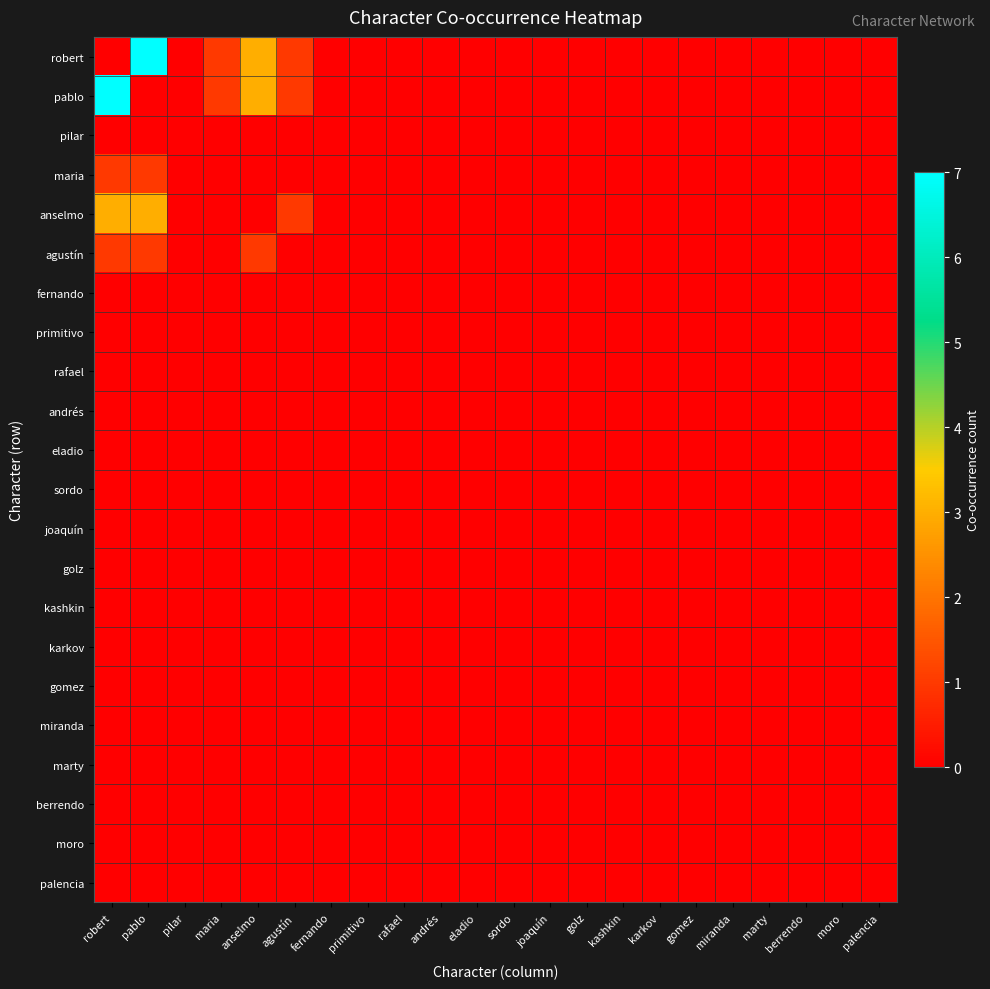

Which series has the largest total across all categories?

robert